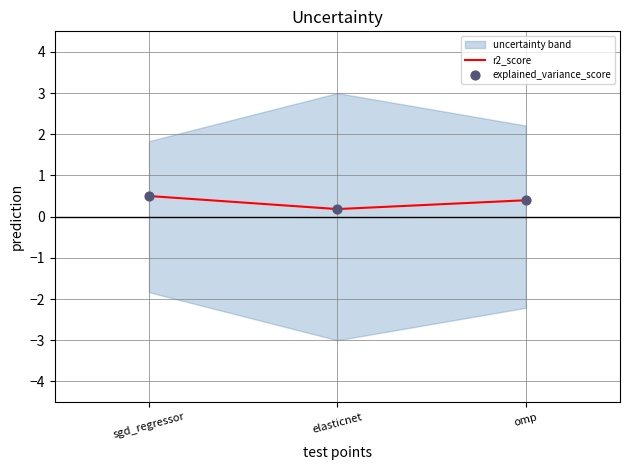

Which series has the largest total across all categories?

explained_variance_score